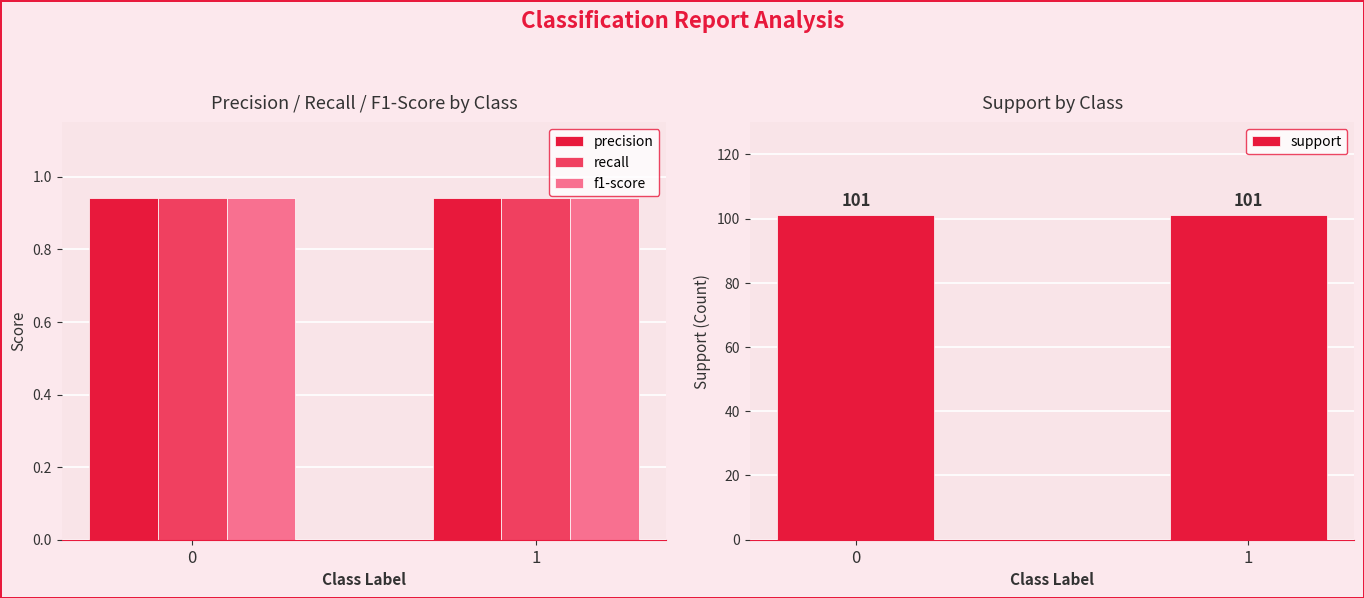

Reading right to left, extract all data points from this chart.

precision: 0.9	0.9
recall: 0.9	0.9
f1-score: 0.9	0.9
support: 101.0	101.0